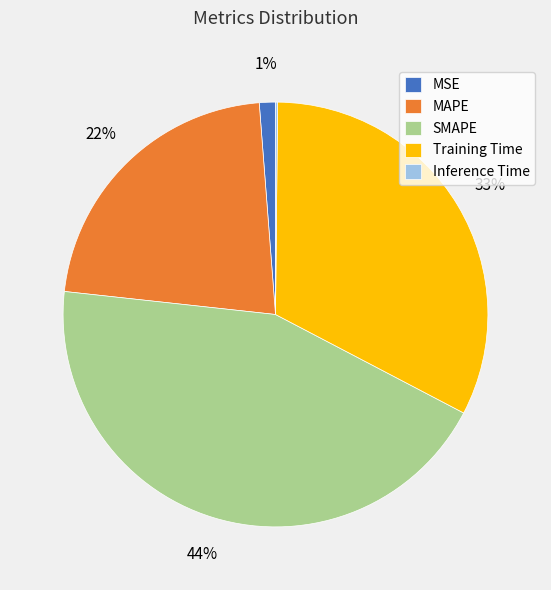

To the nearest percent, what is the average slice percentage?

20%